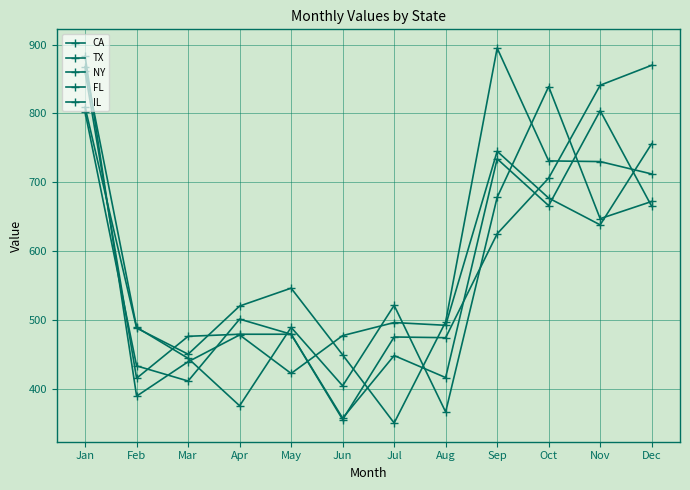

At which category does IL reach its first local valley?

Mar